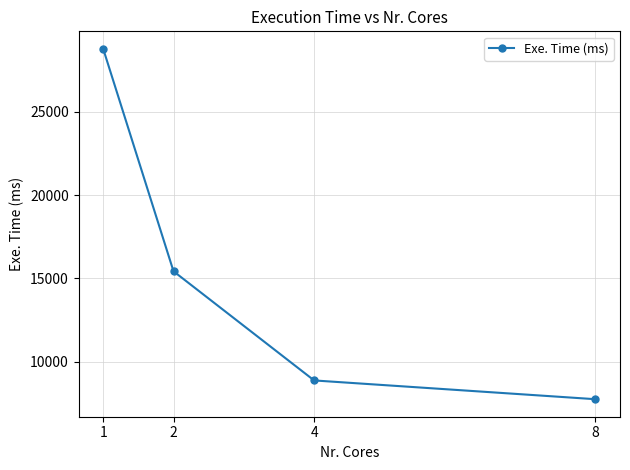

Which has a higher value, 1 or 4?

1